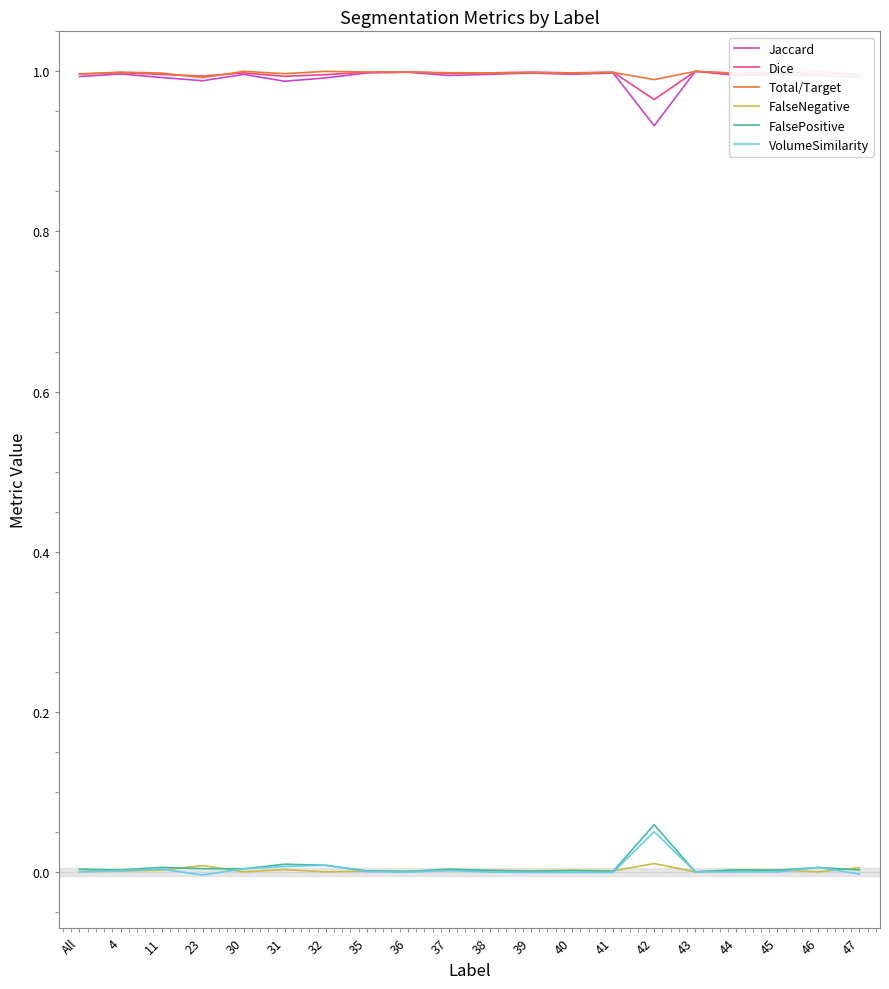

At which category does the chart reach its minimum across all series?

23